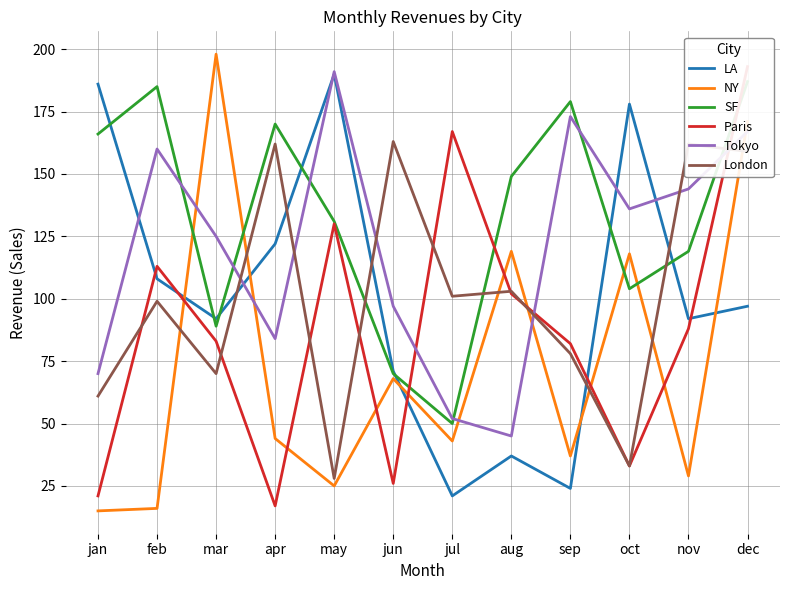

Which series ends up on top after the final intersection of Paris and London?

Paris